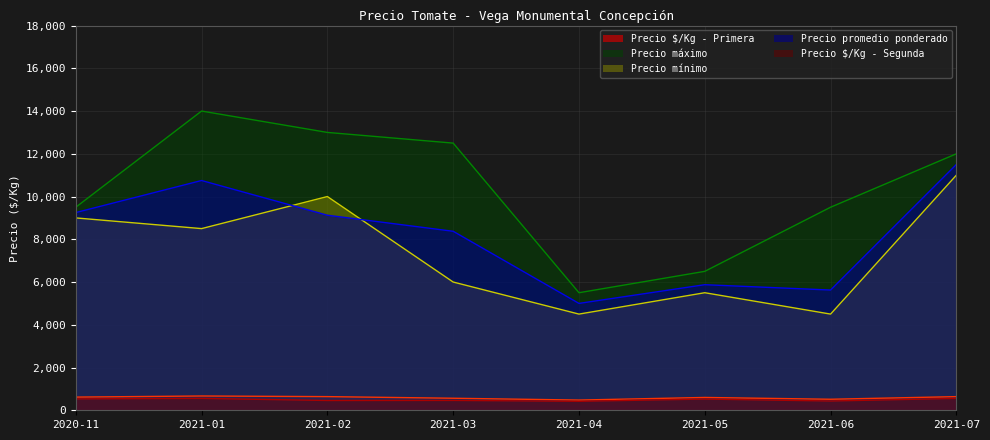

Read the Precio mínimo value at 2021-03.

6000